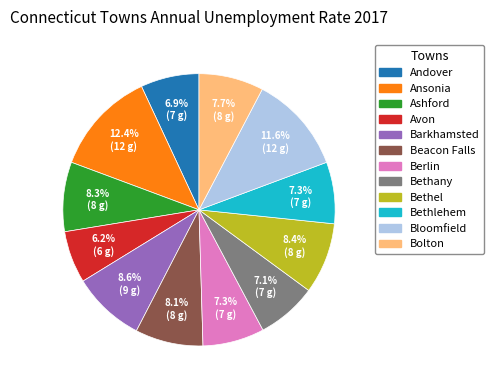

What percentage do Bethel and Ansonia together represent?

20.8%